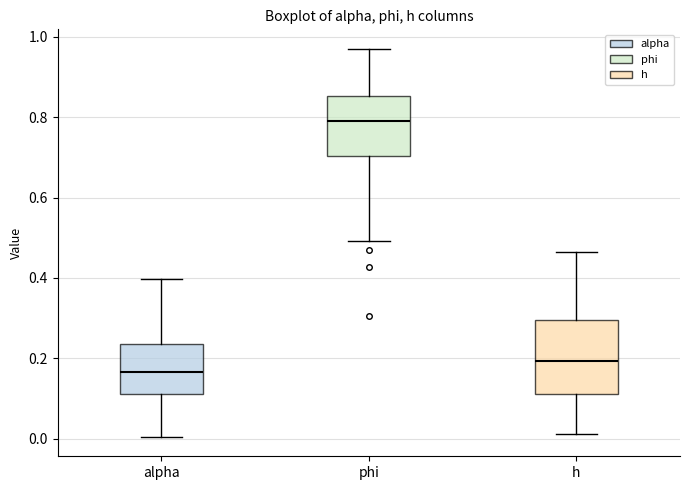

Reading left to right, transcribe this box plot: for each box, give where its median line is, the range the box spans, and where its two whiskers end, as read against the y-axis. The values are not printed on the chart, so give them approximately, as read against the axis.

alpha: median 0.16, box 0.12 to 0.24, whiskers 0.00 to 0.40
phi: median 0.80, box 0.70 to 0.86, whiskers 0.50 to 0.98
h: median 0.20, box 0.12 to 0.30, whiskers 0.02 to 0.46